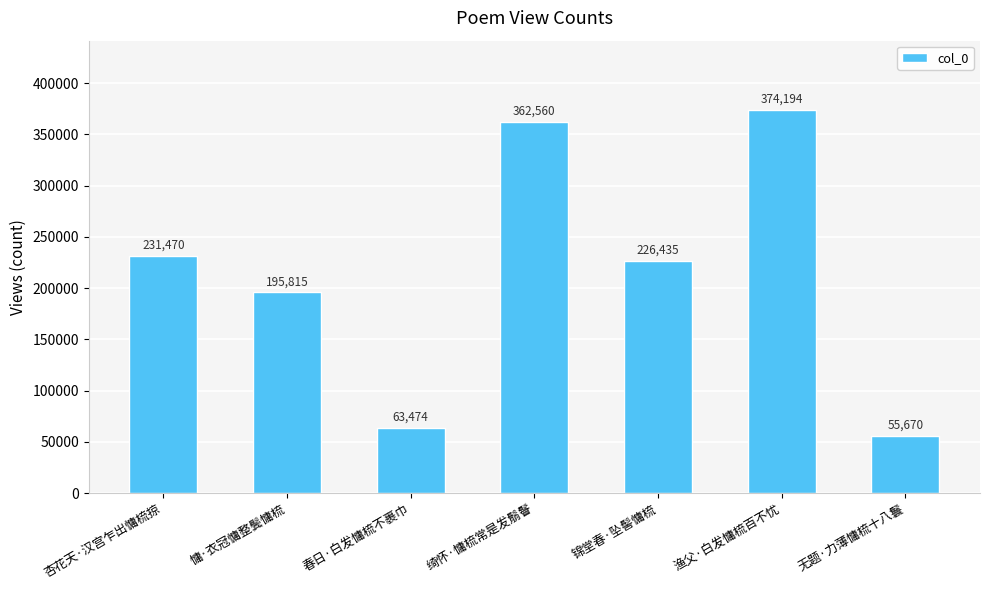

What is the difference between the second highest and second lowest values?

299086